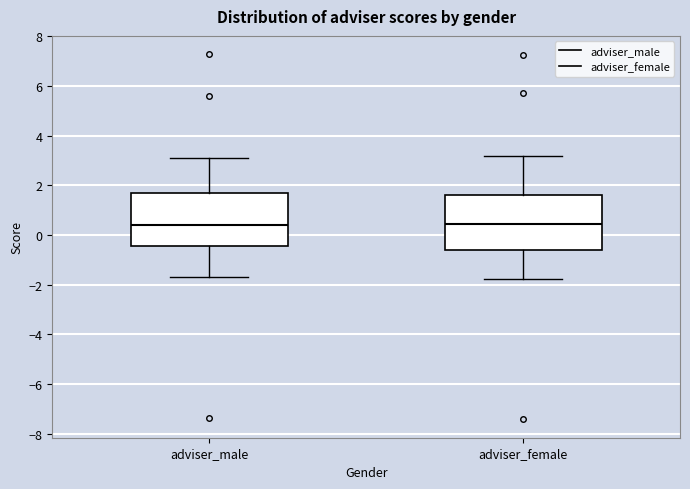

Where does the upper whisker of the box for adviser_male end on the y-axis? The values are not printed on the chart, so give them approximately, as read against the axis.

3.2